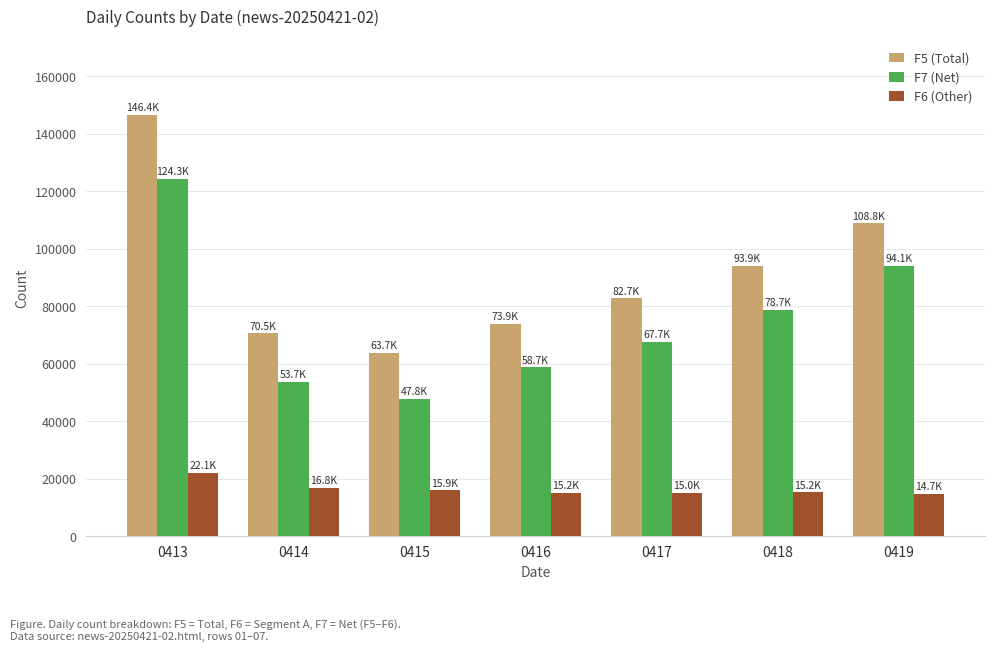

Between 0417 and 0418, which series saw the biggest shift?

F5 (Total)